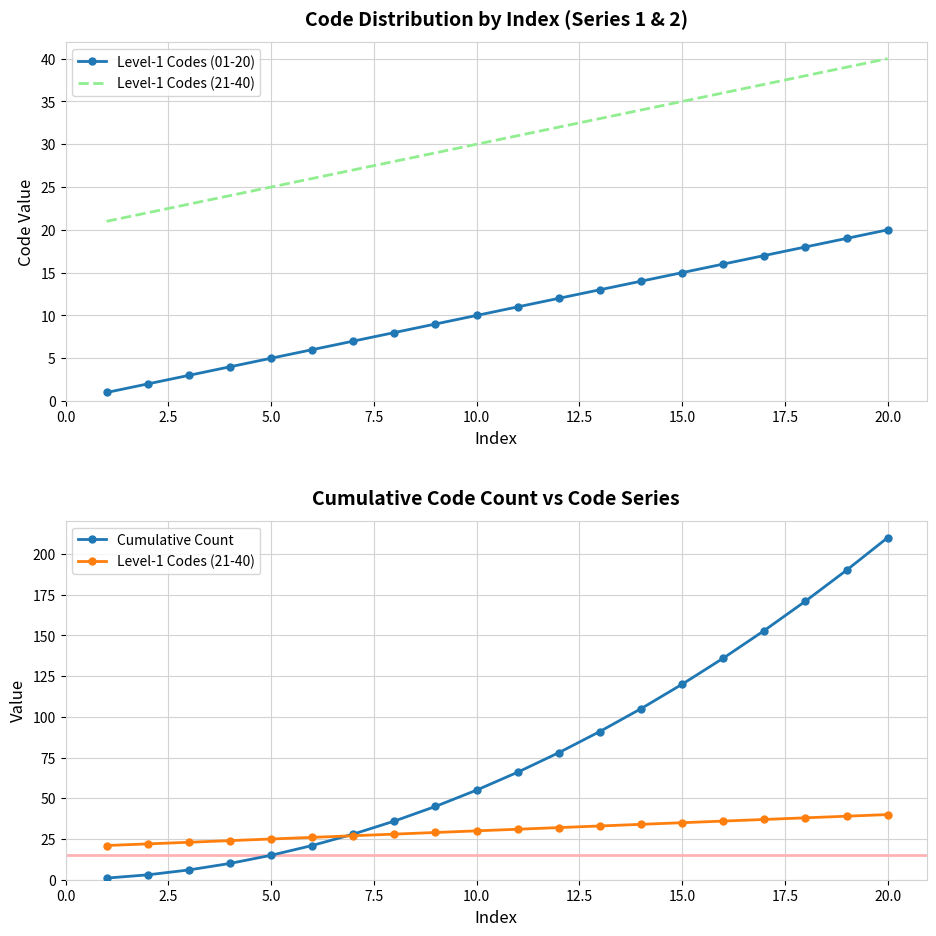

Reading left to right, extract all data points from this chart.

Level-1 Codes (01-20): 1	2	3	4	5	6	7	8	9	10	11	12	13	14	15	16	17	18	19	20
Level-1 Codes (21-40): 21	22	23	24	25	26	27	28	29	30	31	32	33	34	35	36	37	38	39	40
Cumulative Count: 1	3	6	10	15	21	28	36	45	55	66	78	91	105	120	136	153	171	190	210